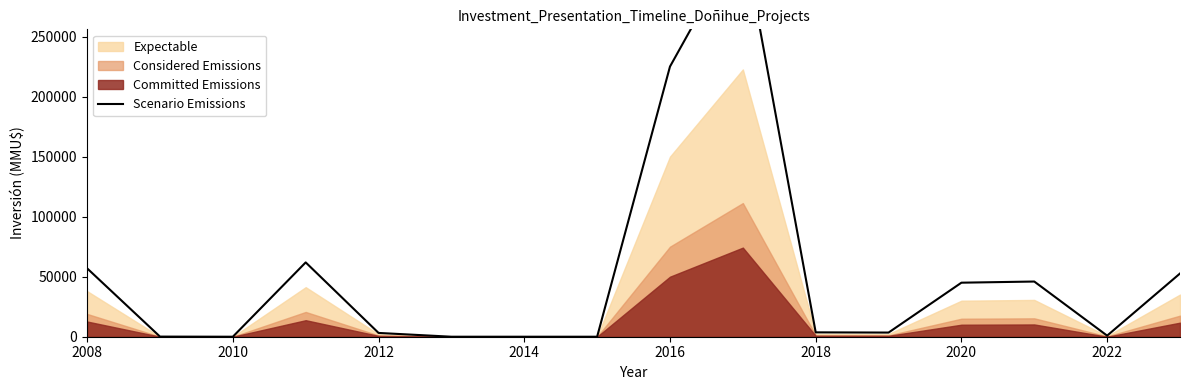

The chart shows a value of -226524 at 2010. True or false?

False